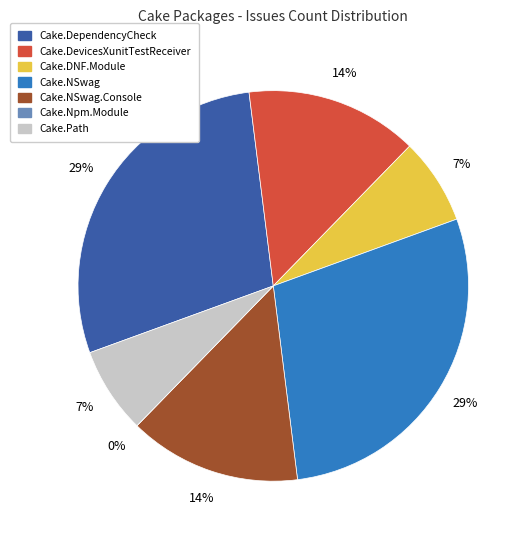

Count the number of slices in the pie.

7